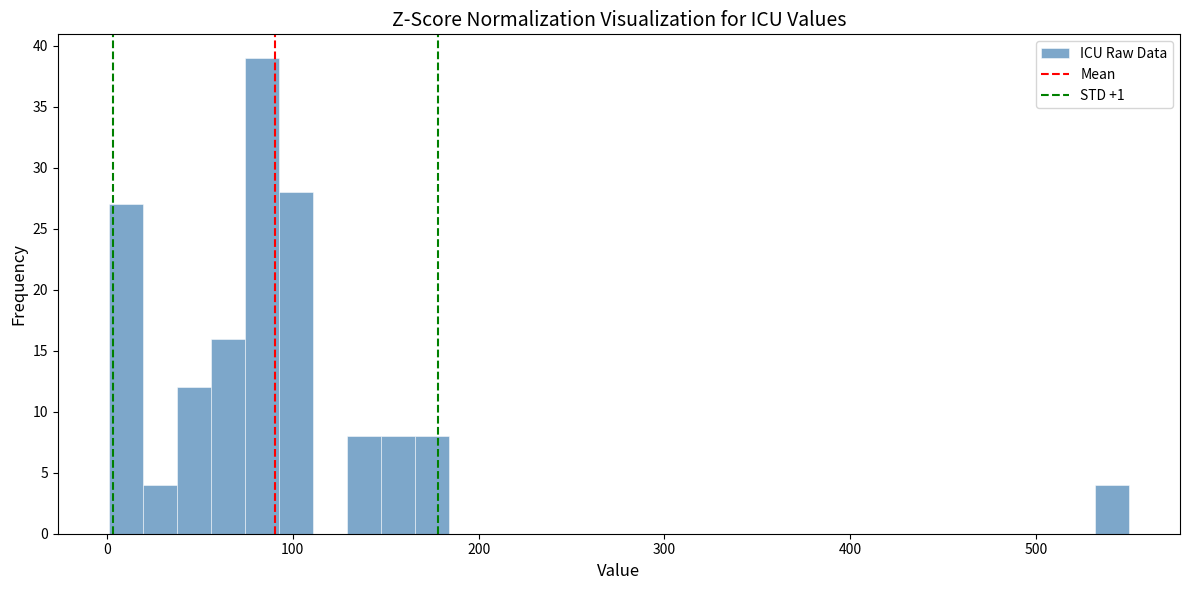

Read against the x-axis, roughly where is the centre of the tallest bar?

80